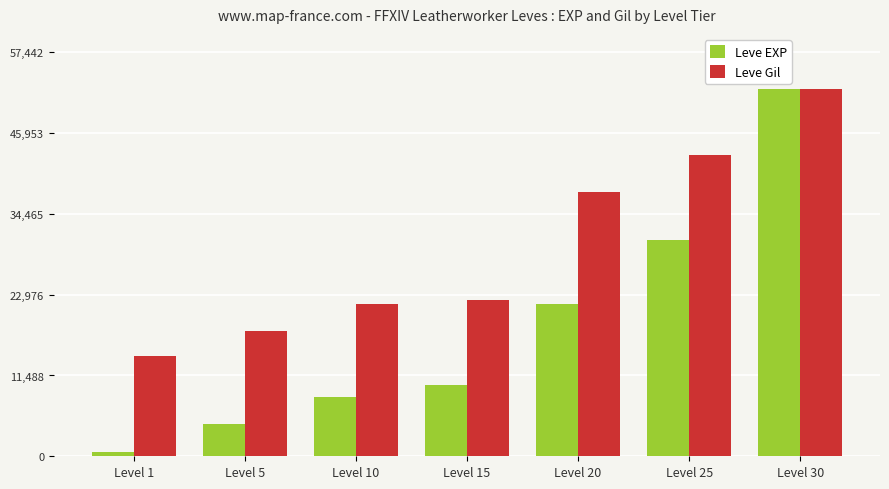

The value of Leve Gil at Level 25 is 67454.7. True or false?

False